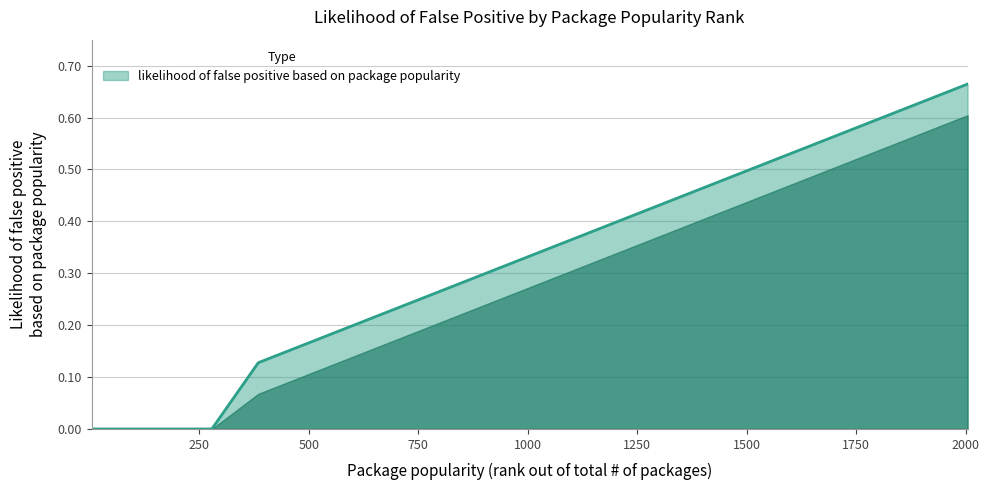

How many lines are shown in the chart?

1